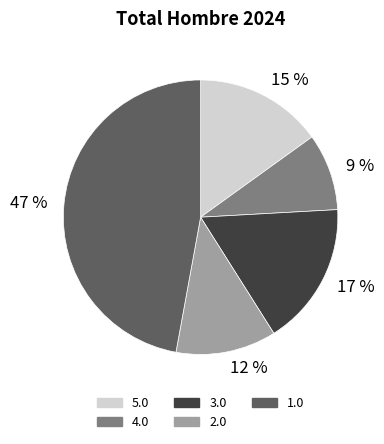

Between 9 % and 17 %, which is larger?

17 %